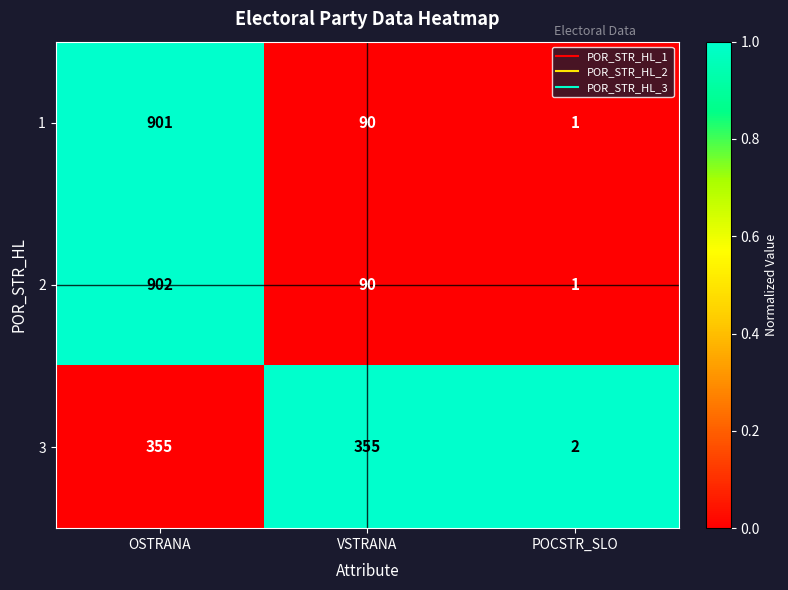

True or false: 2 has a value of 90 at VSTRANA.

True